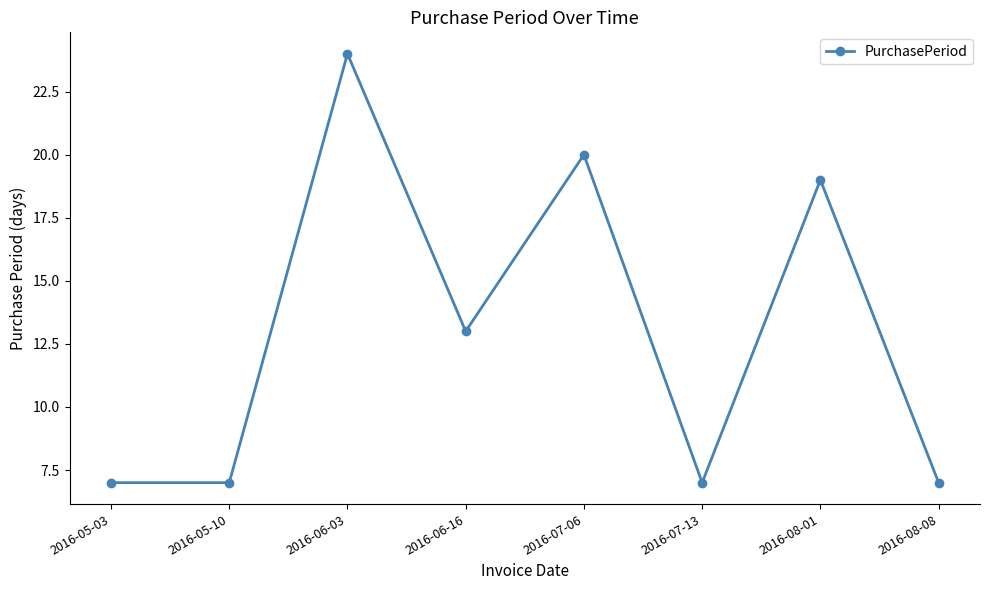

What is the greatest value displayed?

24